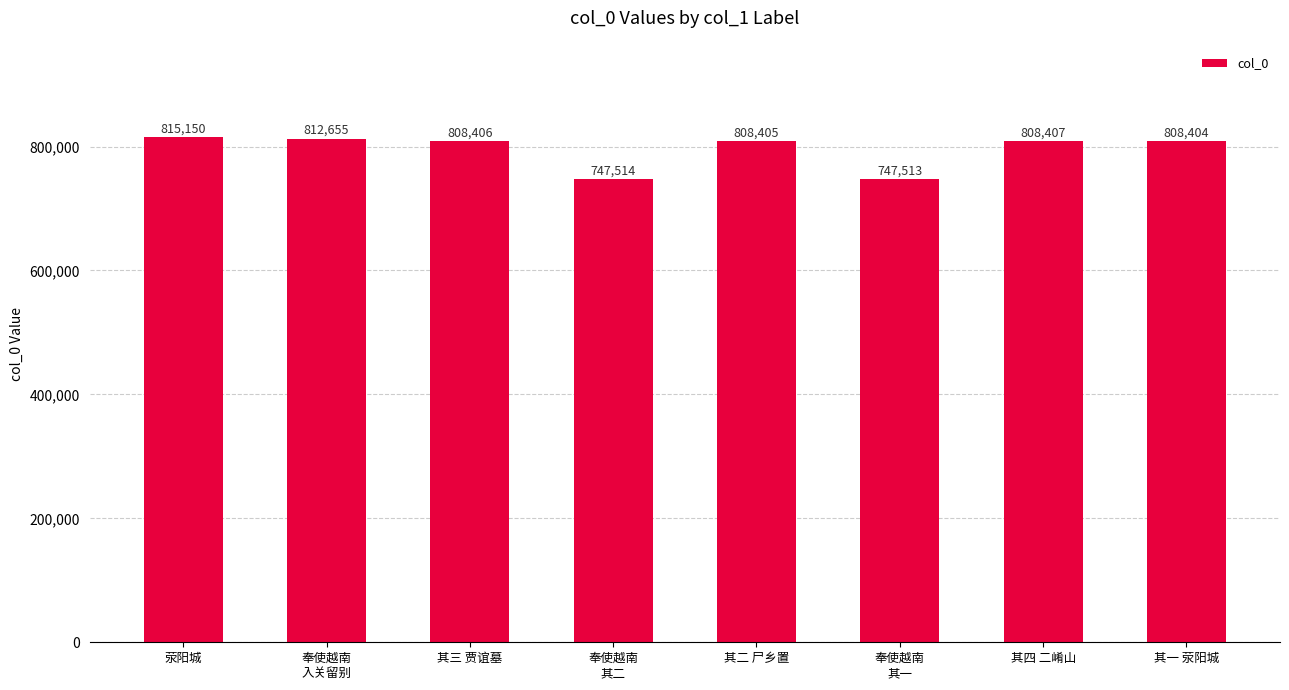

Rank the categories by value from highest to lowest.

荥阳城, 奉使越南
入关留别, 其四 二崤山, 其三 贾谊墓, 其二 尸乡置, 其一 荥阳城, 奉使越南
其二, 奉使越南
其一